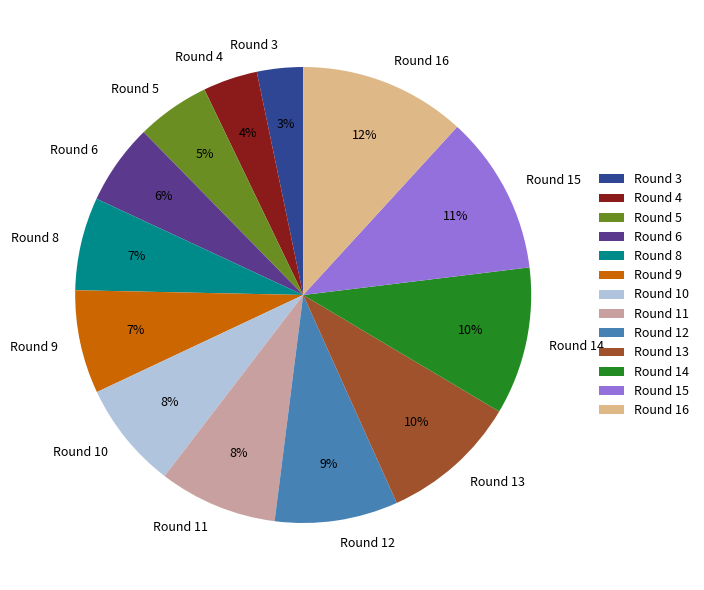

Between Round 10 and Round 6, which is larger?

Round 10